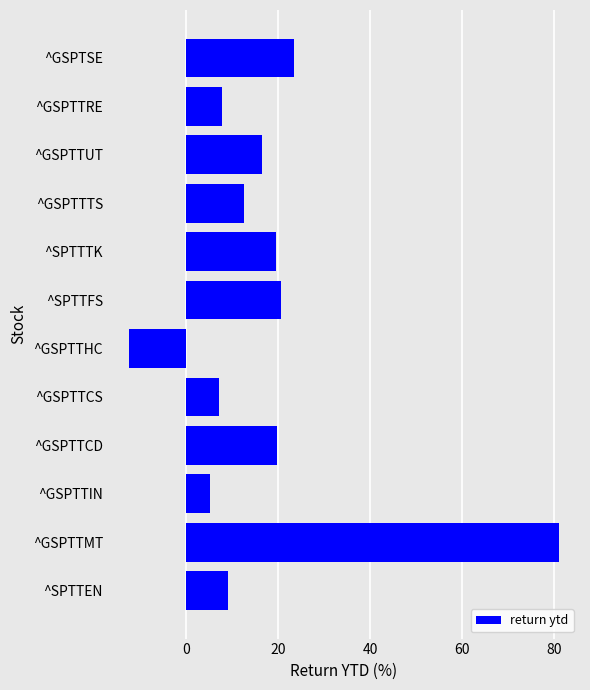

True or false: the data shows 20.8 at ^GSPTTTS.

False